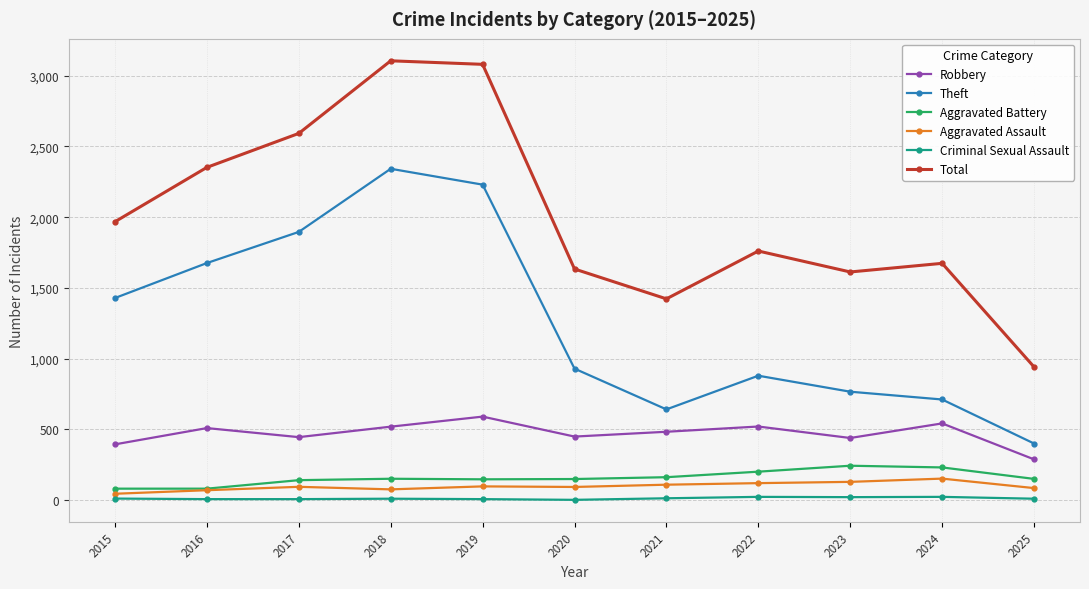

List the series in order of their peak value, lowest first.

Criminal Sexual Assault, Aggravated Assault, Aggravated Battery, Robbery, Theft, Total